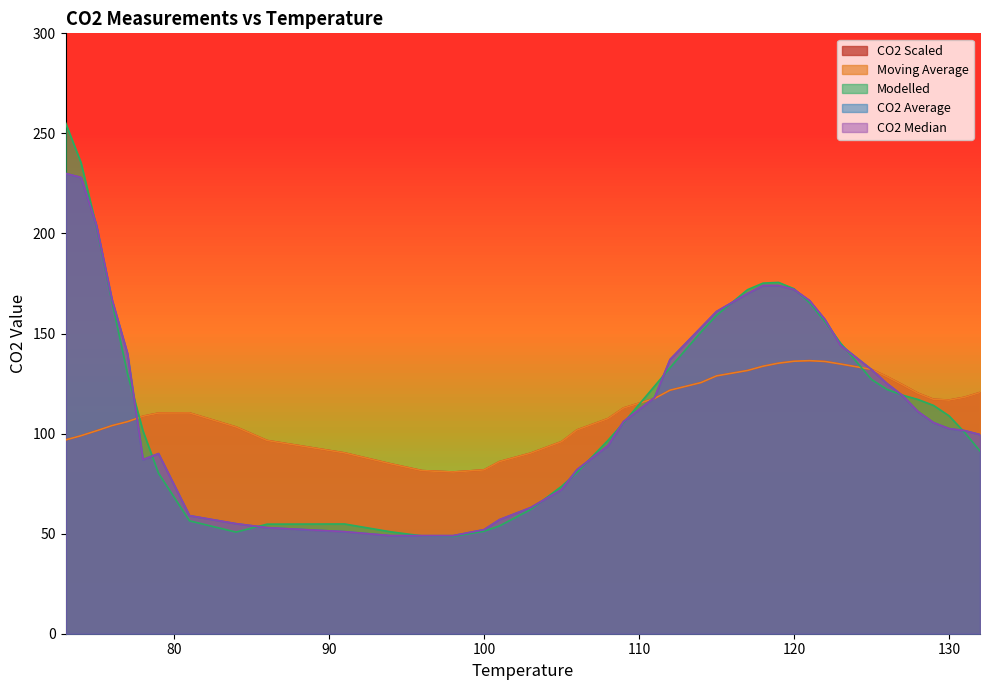

How many intersections are there between CO2_av and Moving?

3